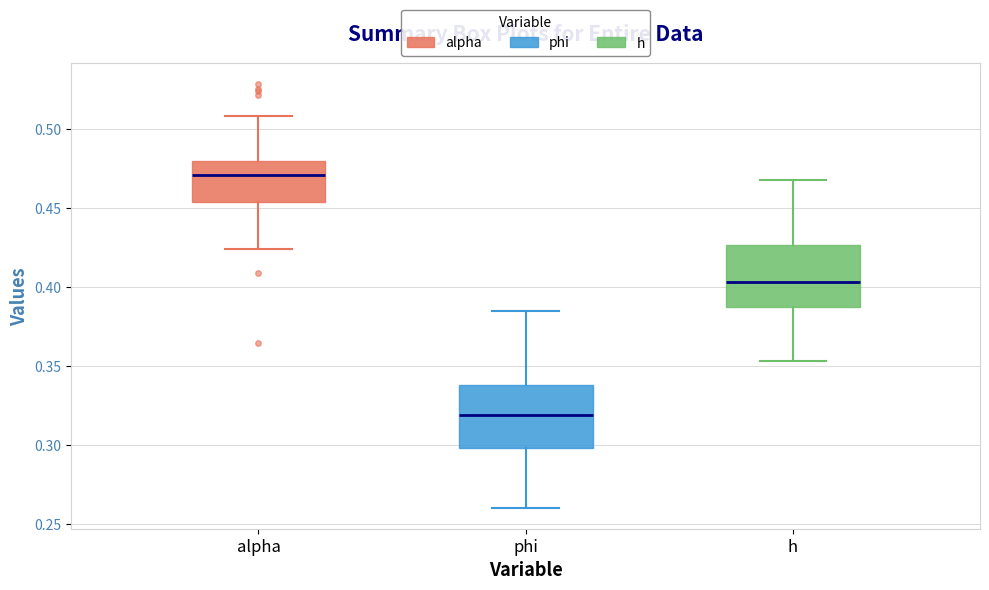

Reading left to right, read every box against the y-axis: the position of its median line, the range the box covers, and the ends of its whiskers. The values are not printed on the chart, so give them approximately, as read against the axis.

alpha: median 0.470, box 0.455 to 0.480, whiskers 0.425 to 0.510
phi: median 0.320, box 0.300 to 0.340, whiskers 0.260 to 0.385
h: median 0.405, box 0.390 to 0.425, whiskers 0.355 to 0.470